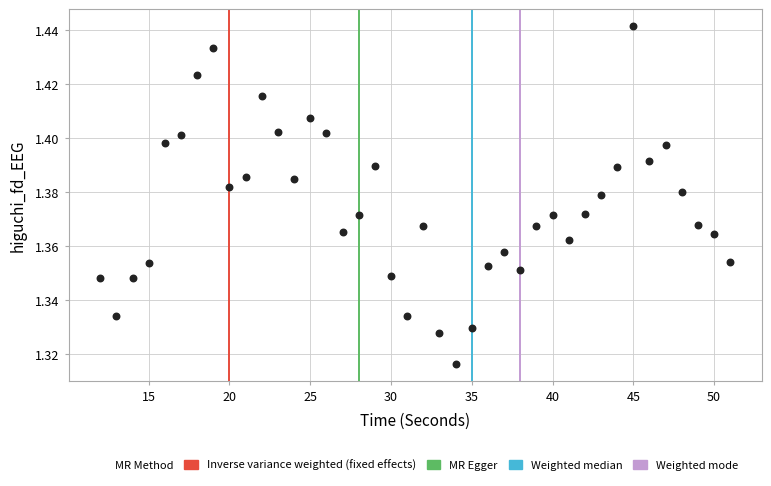

What is the range of X values (max minus min)?

39.0